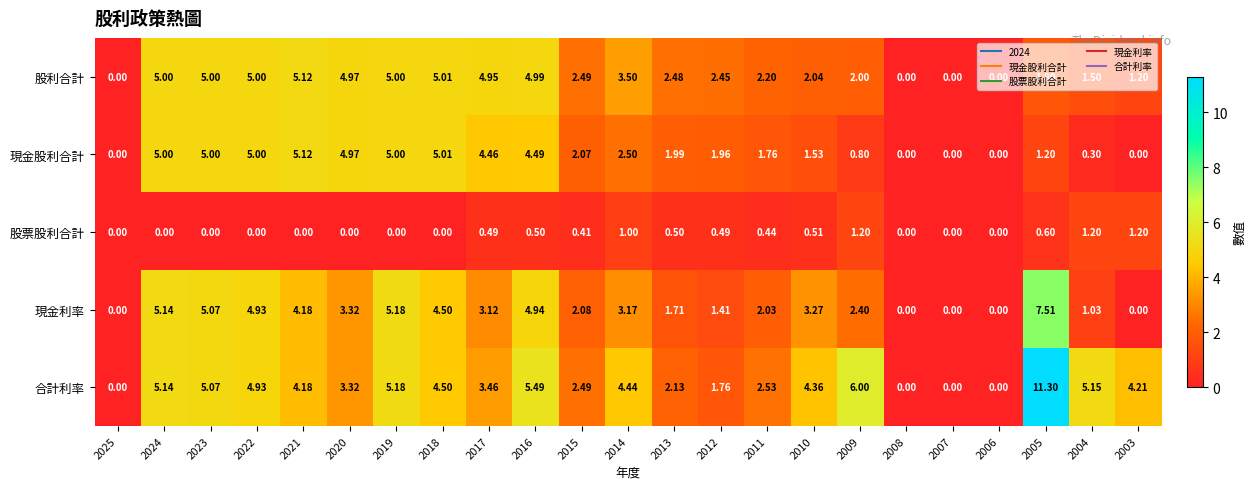

Between 2012 and 2009, which series saw the biggest shift?

合計利率